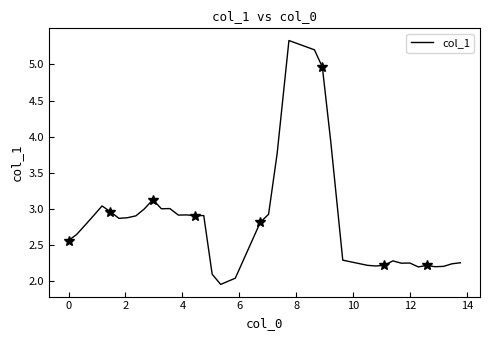

What is the maximum value for col_1?

5.3